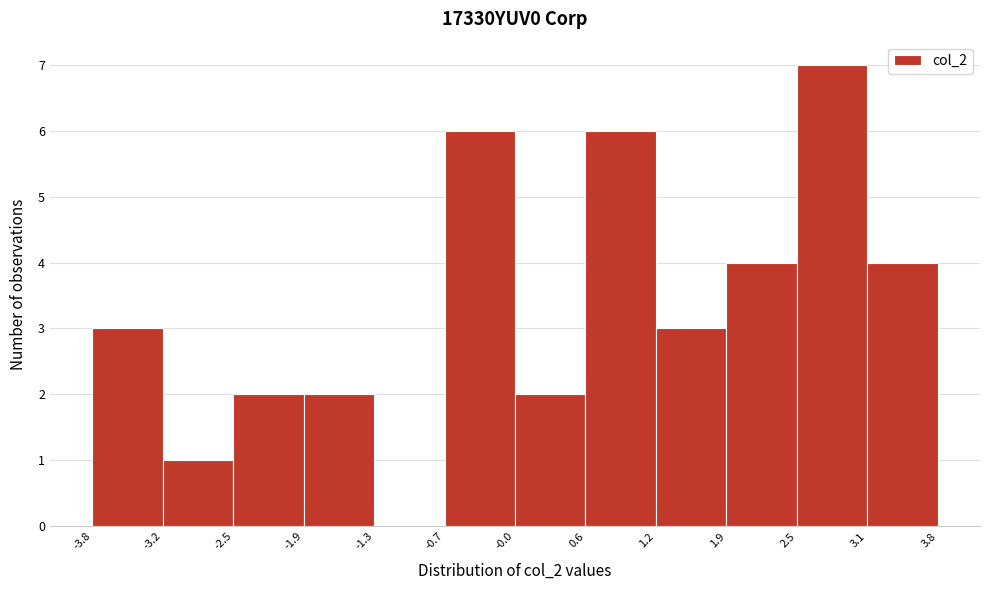

Reading left to right, transcribe this chart: for each bar, give the range it covers on the x-axis and its height. The values are not printed on the chart, so give them approximately, as read against the axis.

-3.8 to -3.2: 3
-3.2 to -2.5: 1
-2.5 to -1.9: 2
-1.9 to -1.3: 2
-1.3 to -0.7: 0
-0.7 to -0.0: 6
-0.0 to 0.6: 2
0.6 to 1.2: 6
1.2 to 1.9: 3
1.9 to 2.5: 4
2.5 to 3.1: 7
3.1 to 3.8: 4